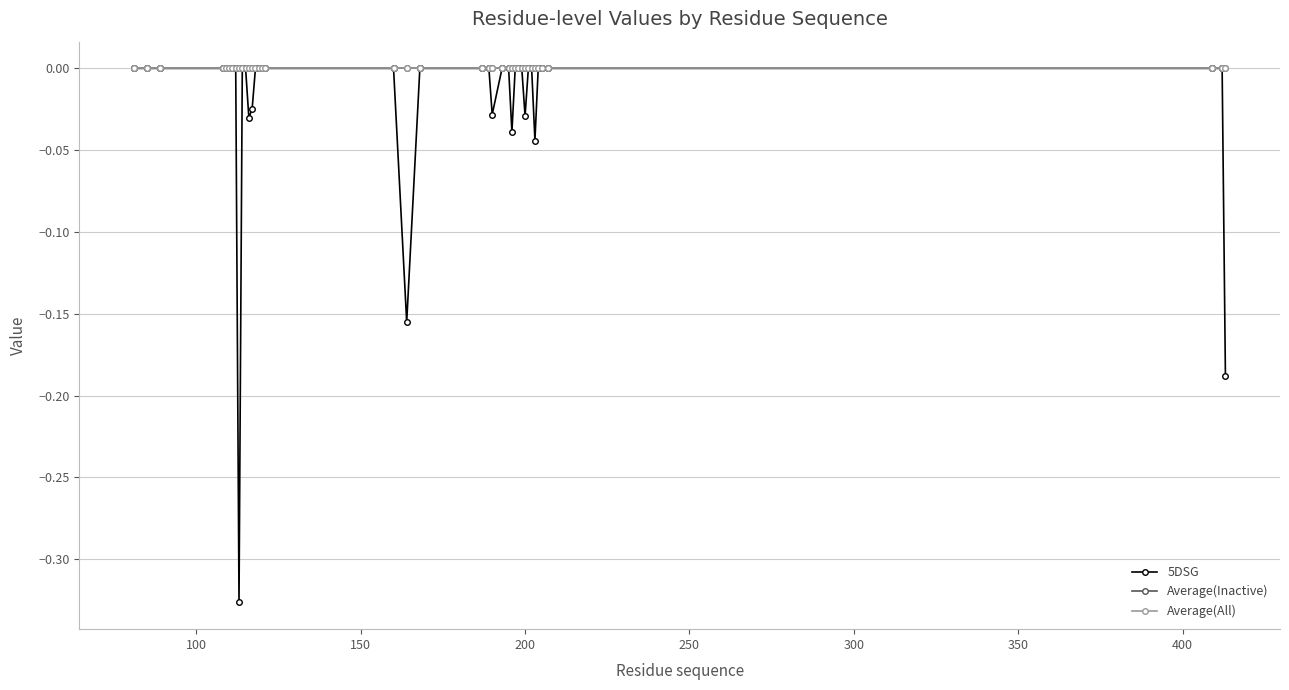

Does the chart have visible grid lines?

Yes